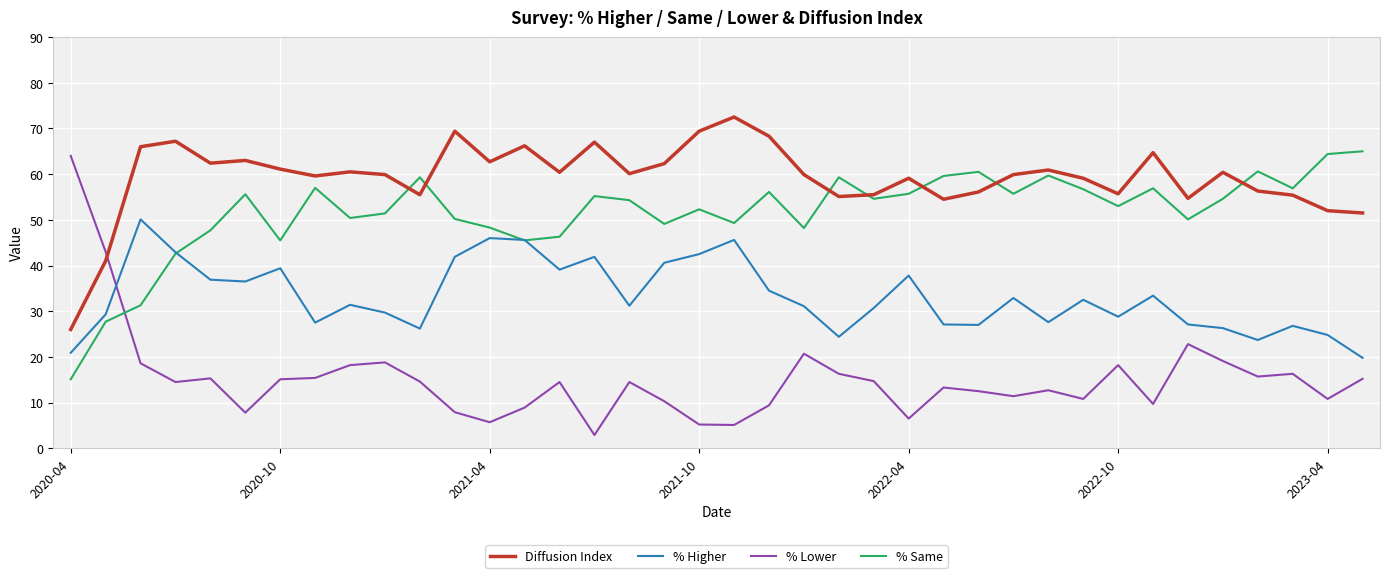

What is the maximum value shown in the chart?

72.5